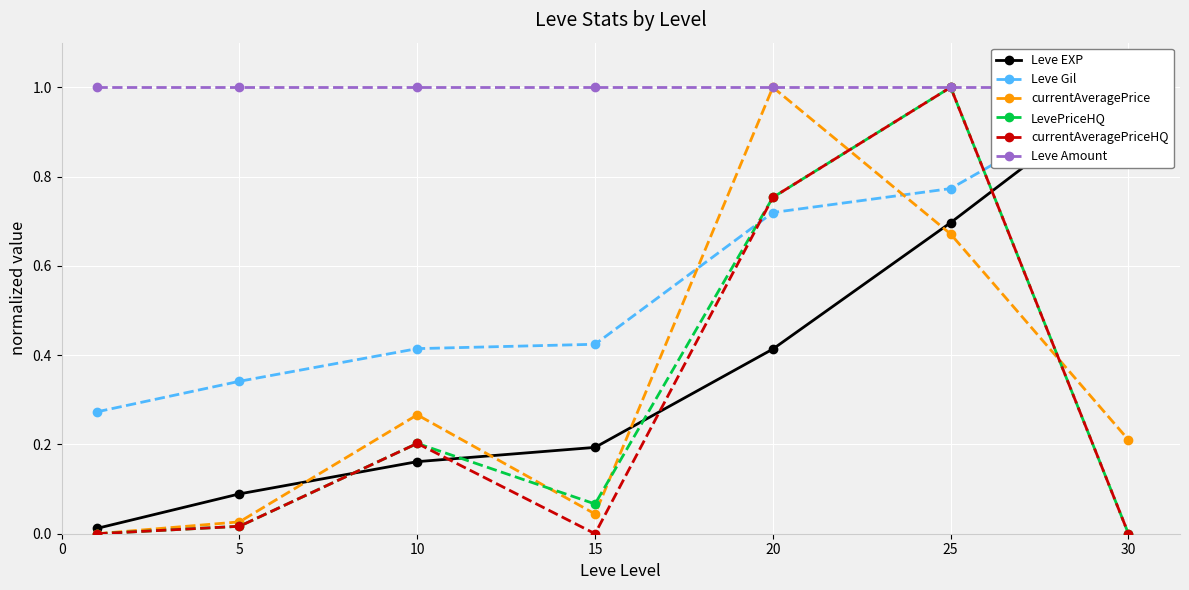

What is the value of the LevePriceHQ point at the 6th from the left?

1.0